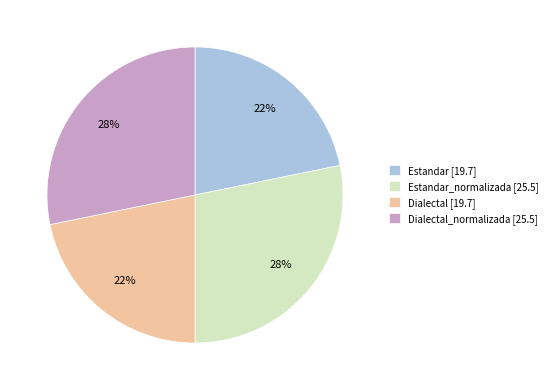

What is the ratio of the value at Dialectal [19.7] to the value at Dialectal_normalizada [25.5]?

0.8